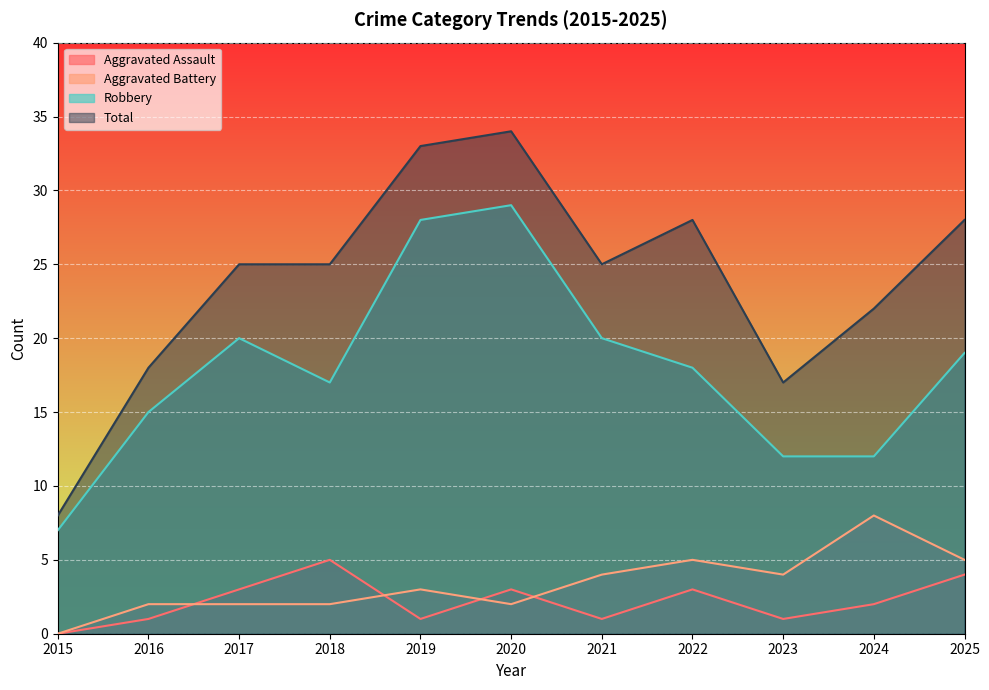

How many lines are shown in the chart?

4